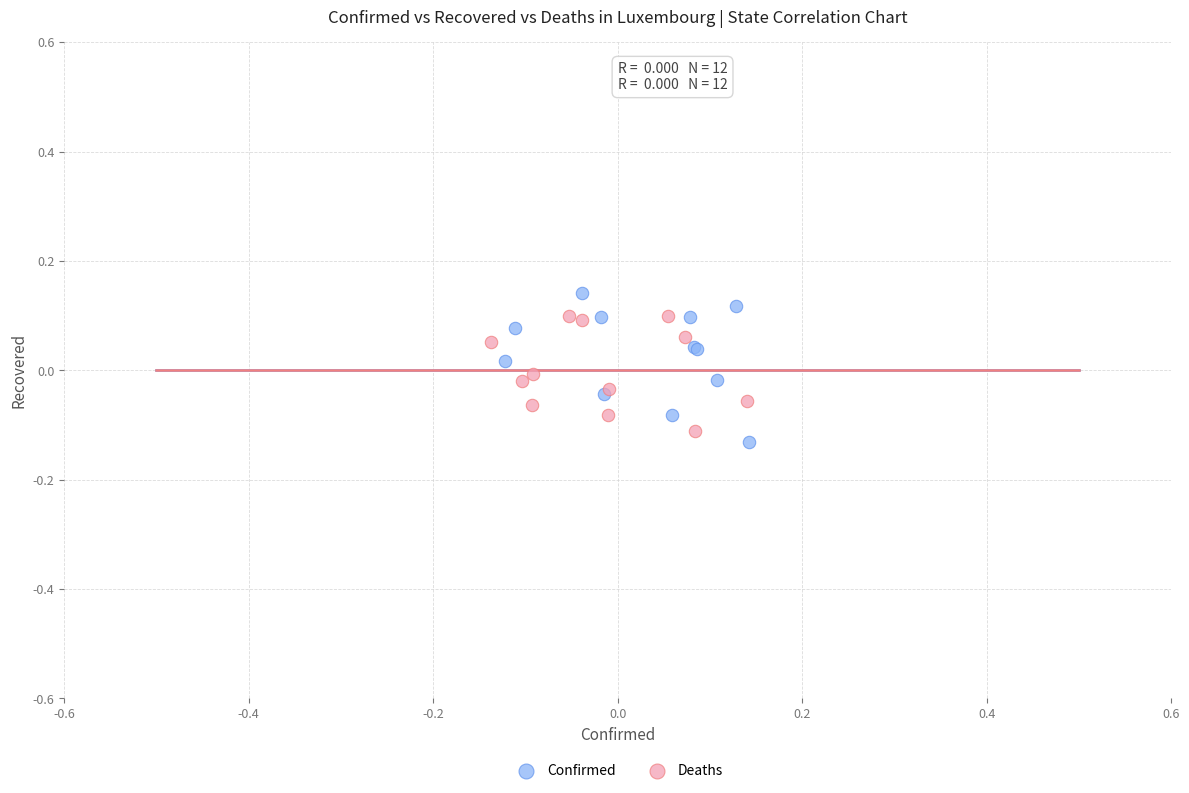

What are all the series names shown in the legend?

Confirmed, Deaths